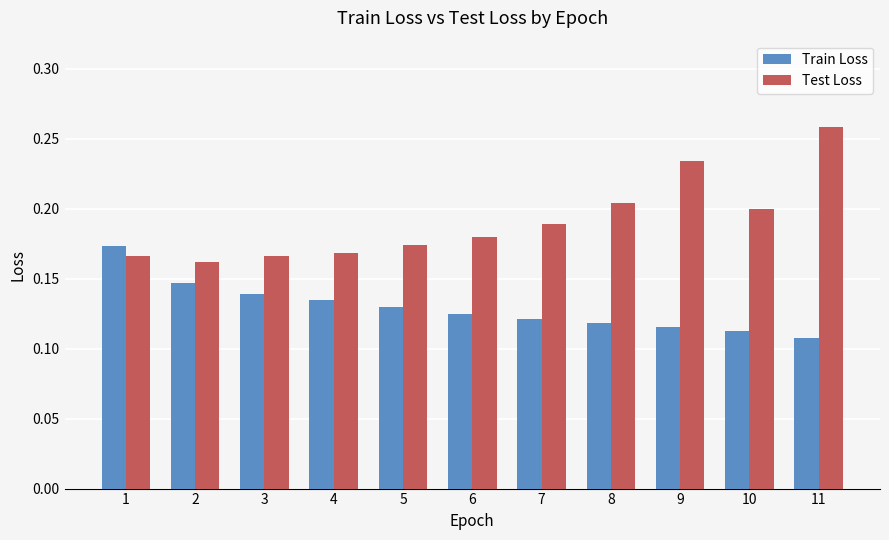

At which label does Train Loss reach its minimum?

11